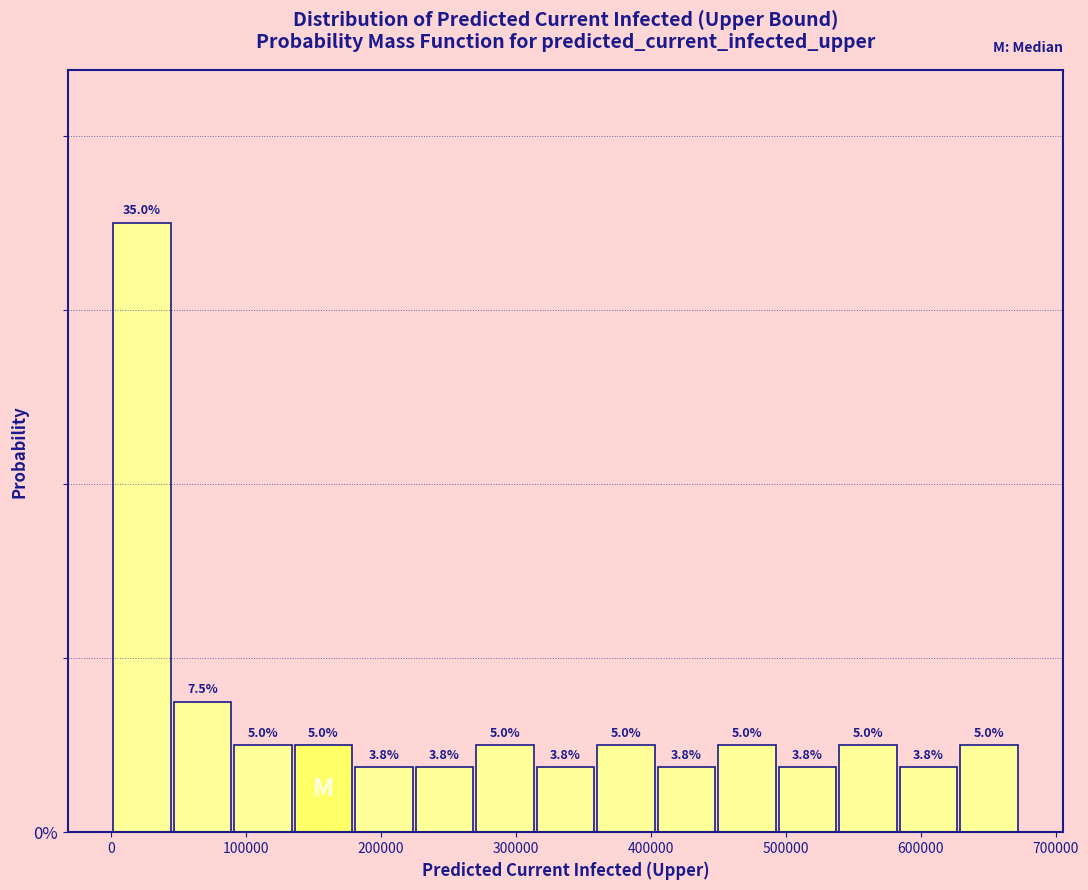

Over which range of the x-axis is the bar tallest?

0 to 50000